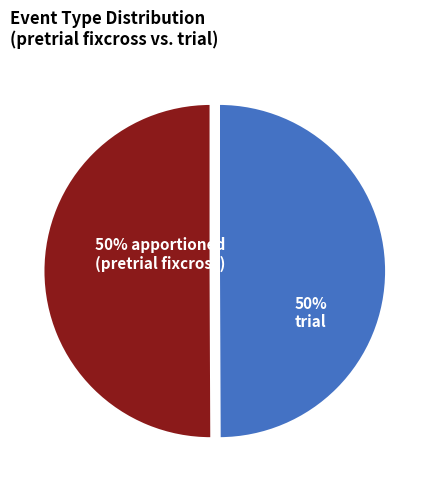

To the nearest percent, what is the average slice percentage?

50%